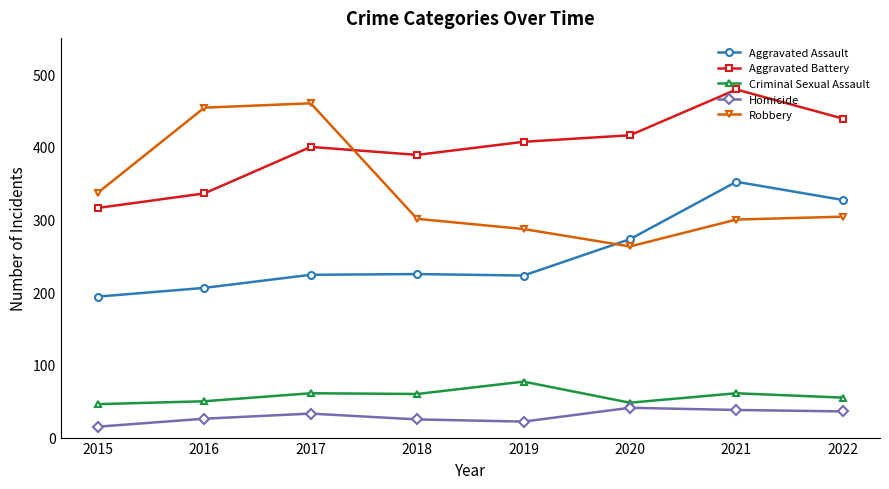

What is the maximum value shown in the chart?

479